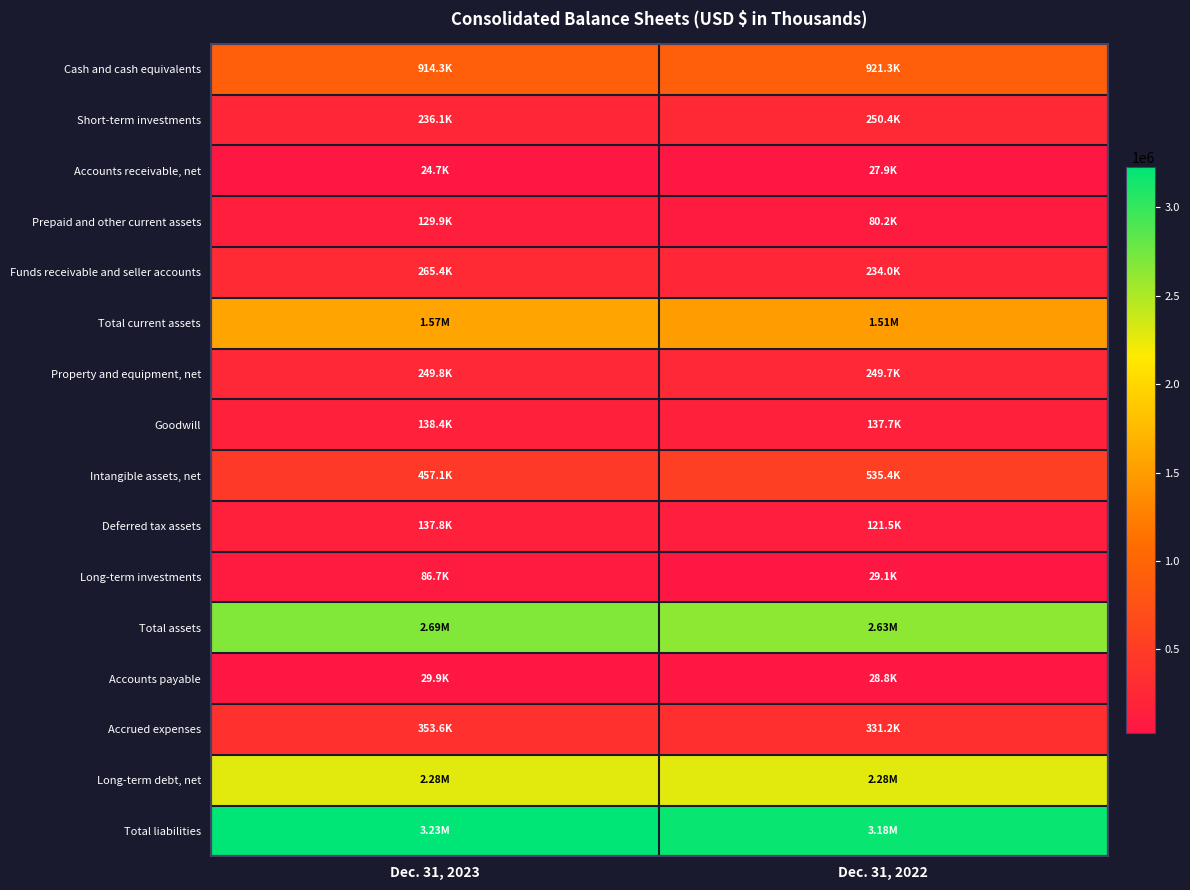

At Dec. 31, 2023, list the series in order from largest to smallest.

Total liabilities, Total assets, Long-term debt, net, Total current assets, Cash and cash equivalents, Intangible assets, net, Accrued expenses, Funds receivable and seller accounts, Property and equipment, net, Short-term investments, Goodwill, Deferred tax assets, Prepaid and other current assets, Long-term investments, Accounts payable, Accounts receivable, net